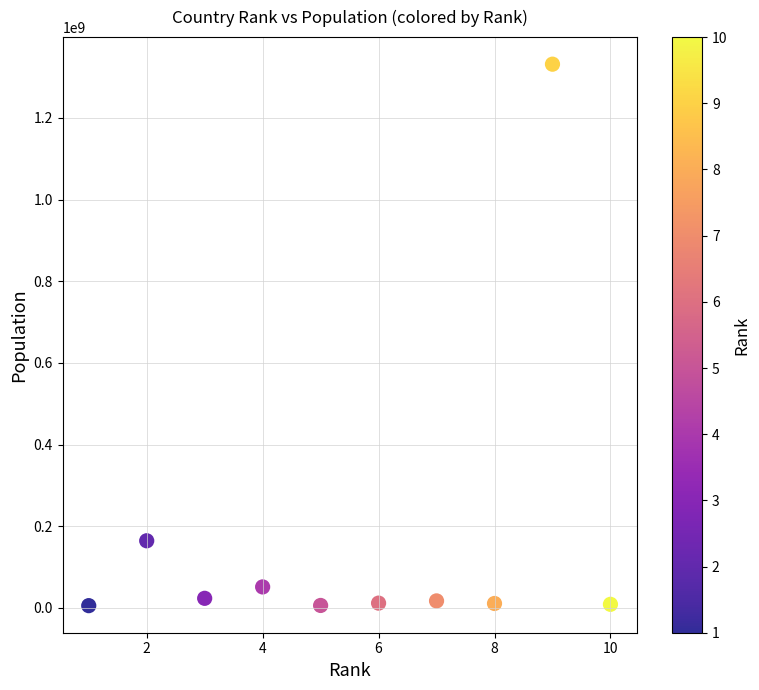

What Y value in the scatter plot is closest to 668491150?

164450000